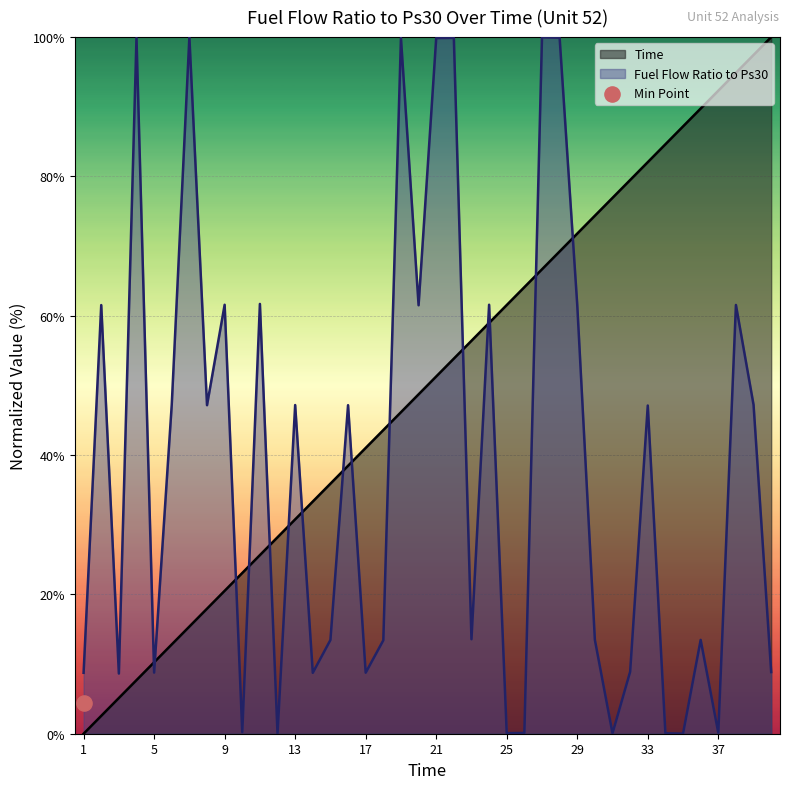

Which series has the largest total across all categories?

Time